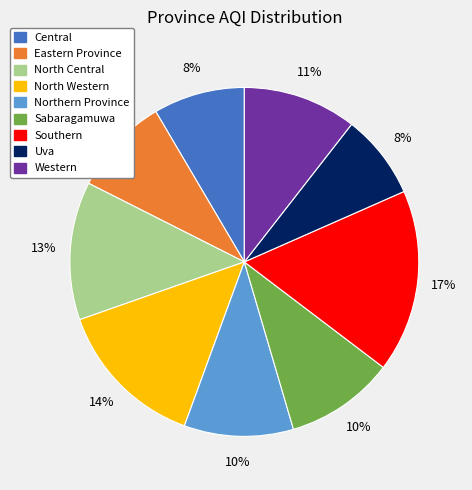

The Sabaragamuwa slice represents 19% of the pie. True or false?

False